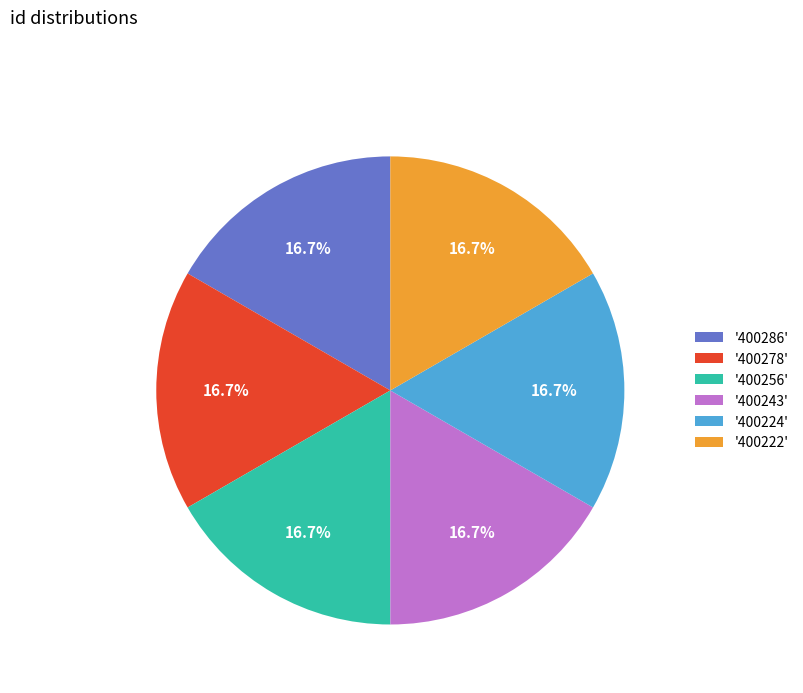

Is there any slice that represents more than half of the pie?

No